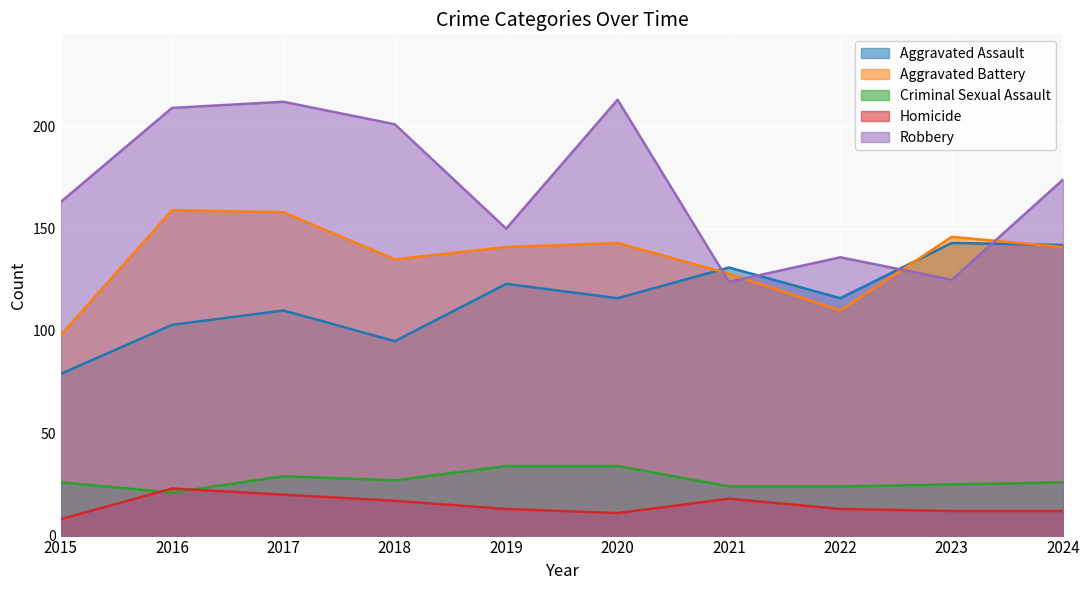

Reading right to left, list all the values displayed in this chart.

Aggravated Assault: 2024=142	2023=143	2022=116	2021=131	2020=116	2019=123	2018=95	2017=110	2016=103	2015=79
Aggravated Battery: 2024=141	2023=146	2022=110	2021=128	2020=143	2019=141	2018=135	2017=158	2016=159	2015=98
Criminal Sexual Assault: 2024=26	2023=25	2022=24	2021=24	2020=34	2019=34	2018=27	2017=29	2016=21	2015=26
Homicide: 2024=12	2023=12	2022=13	2021=18	2020=11	2019=13	2018=17	2017=20	2016=23	2015=8
Robbery: 2024=174	2023=125	2022=136	2021=124	2020=213	2019=150	2018=201	2017=212	2016=209	2015=163